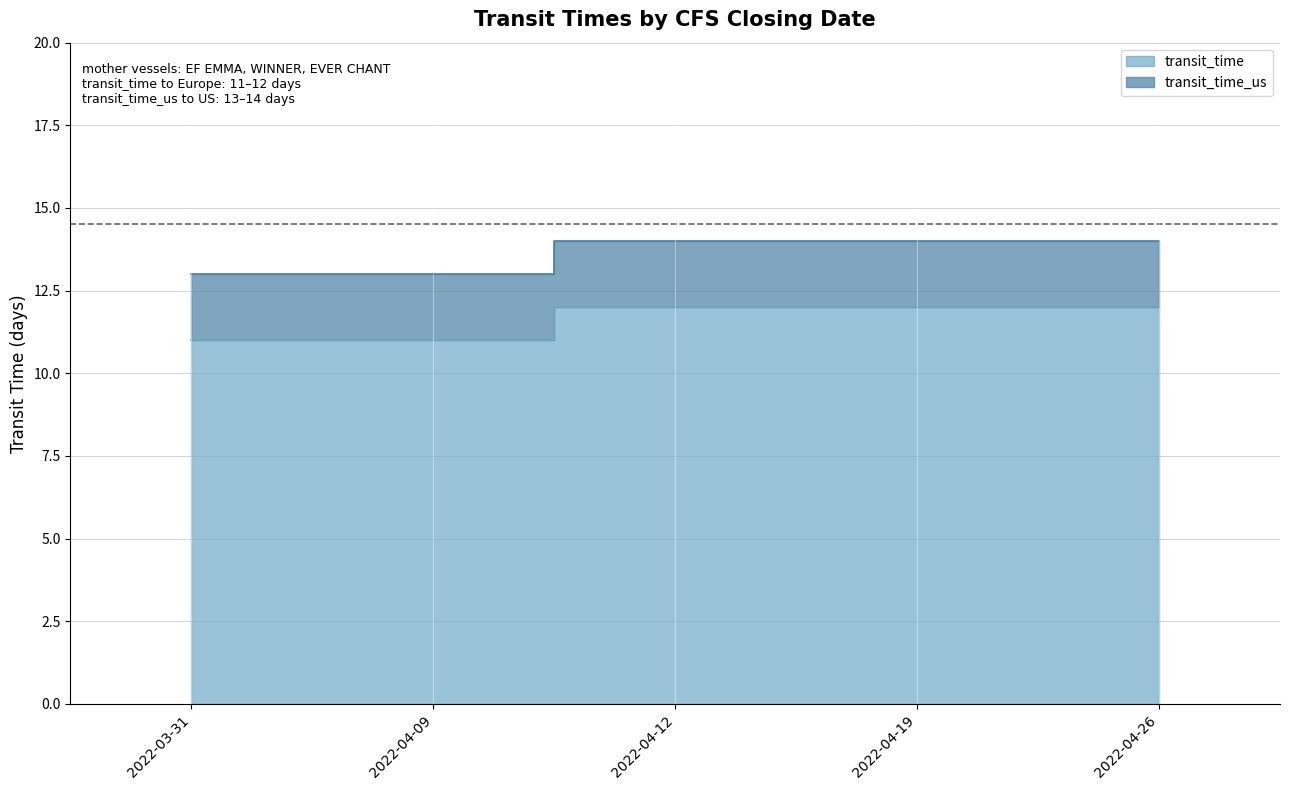

What position from the right is 2022-04-09?

4